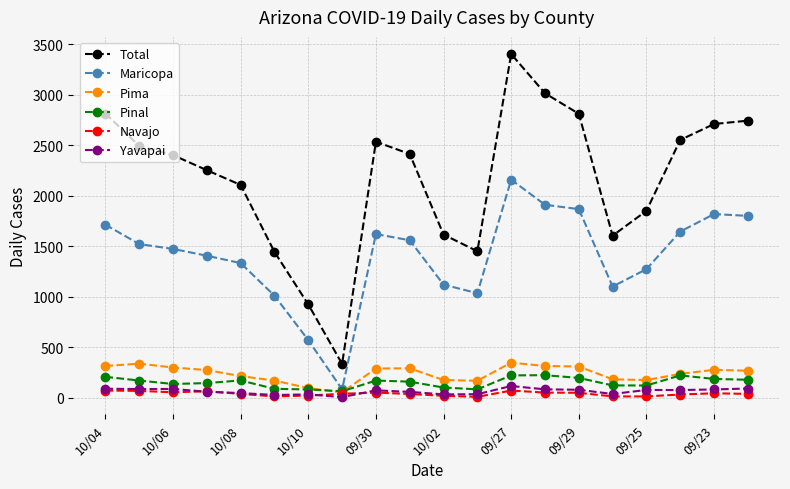

True or false: Yavapai has more than 2 points higher than both neighbors.

True